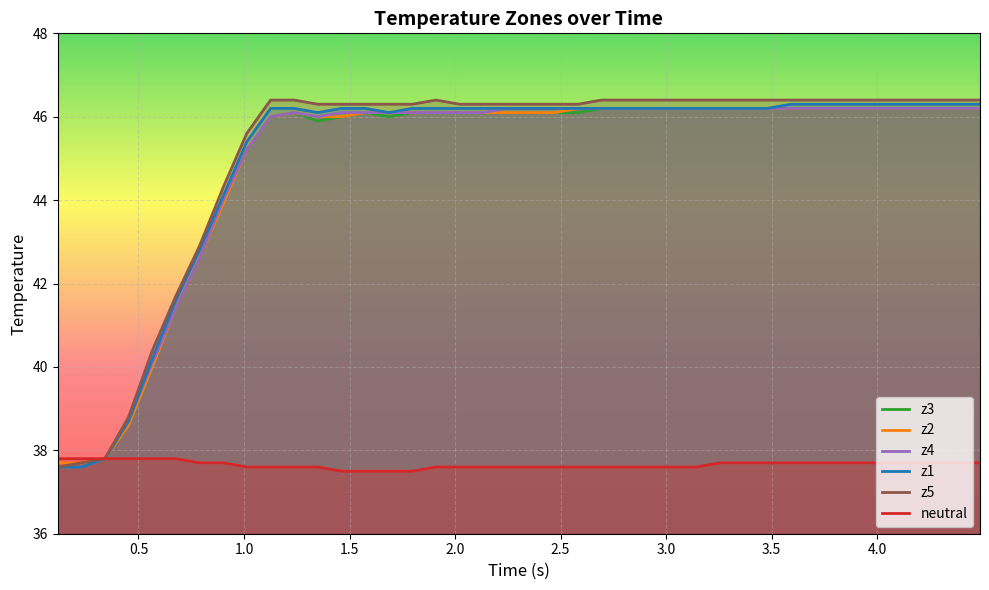

Which series has the largest total across all categories?

z5